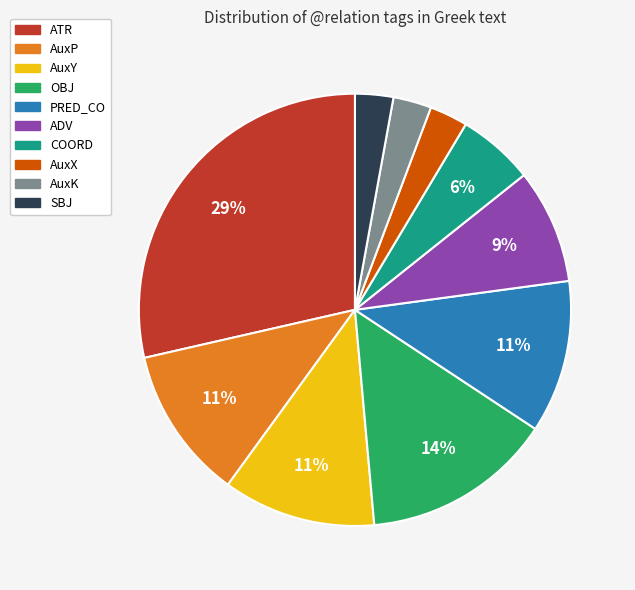

The ATR slice represents 19% of the pie. True or false?

False